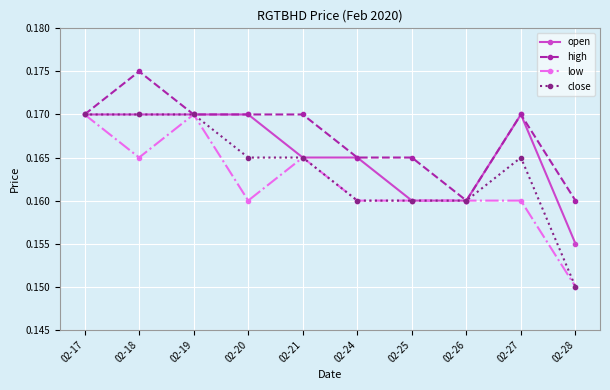

Is it true that low equals 0.1 at 02-18?

False